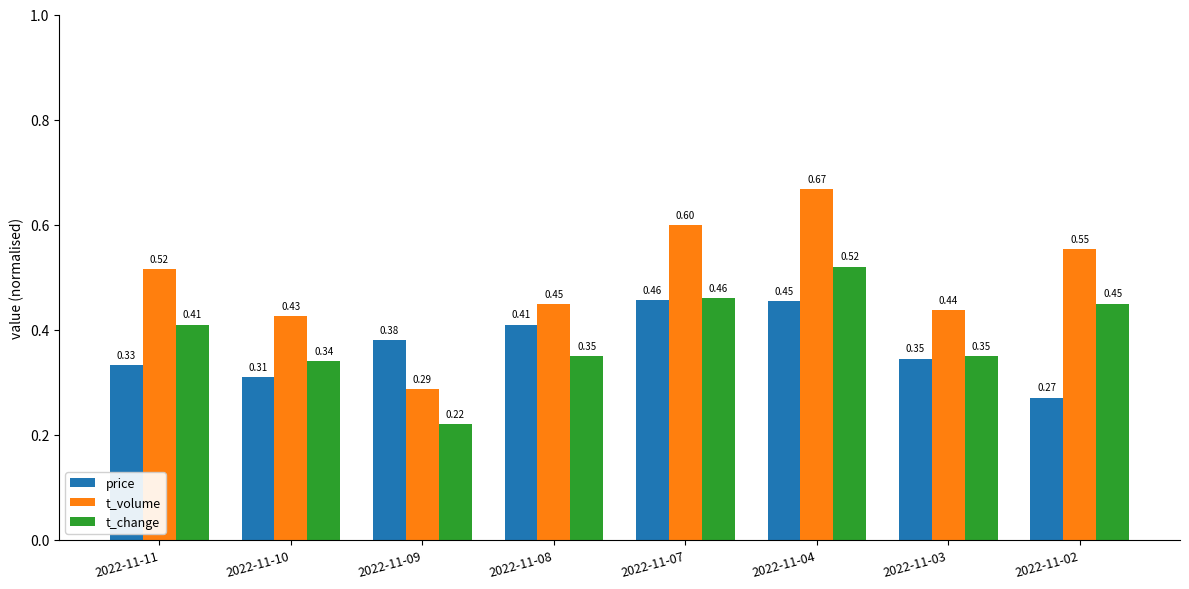

What is the sum of the t_volume values at 2022-11-02 and 2022-11-09?

0.8